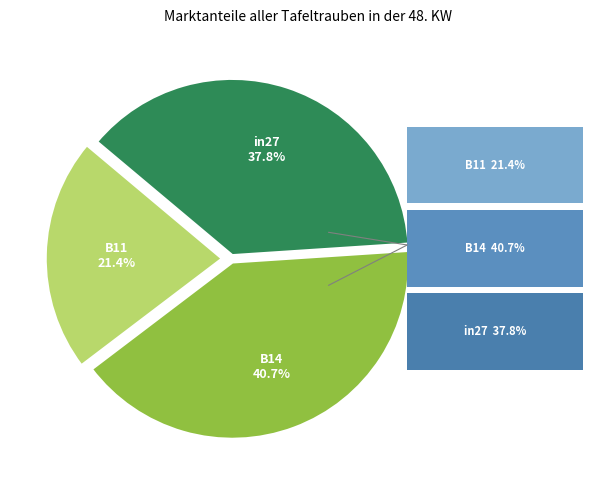

Which has a higher value, in27 or B11?

in27